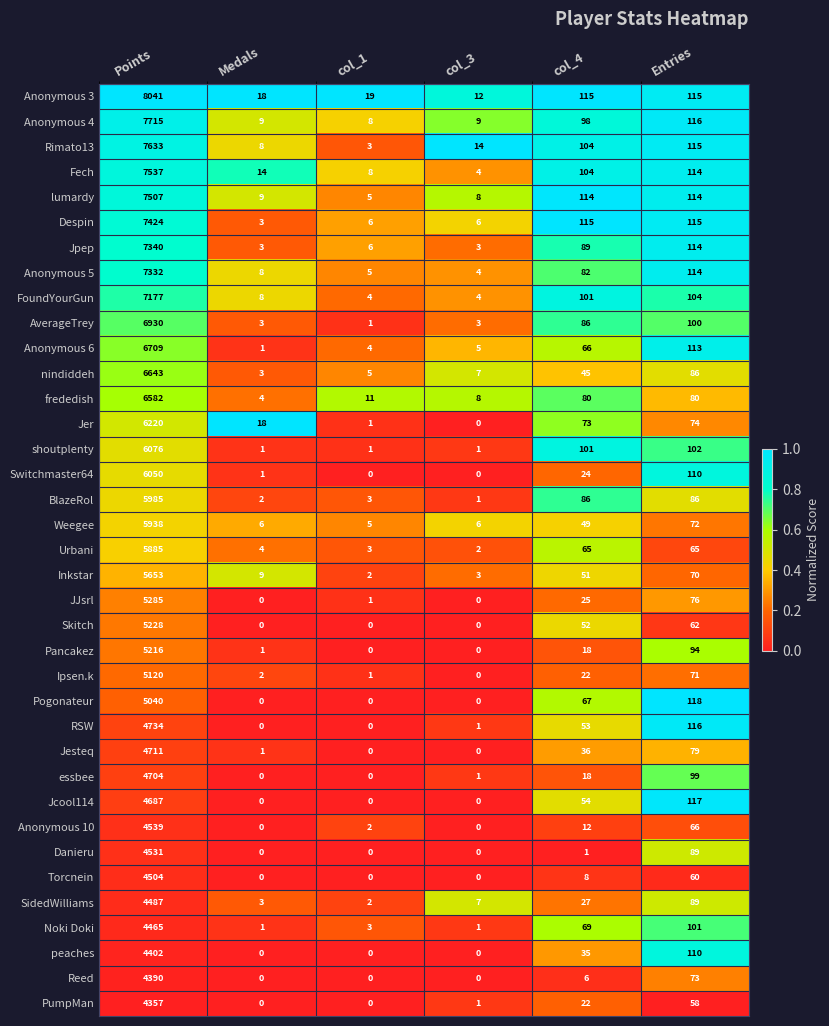

What is the spread (max minus min) of values at Points?

3684